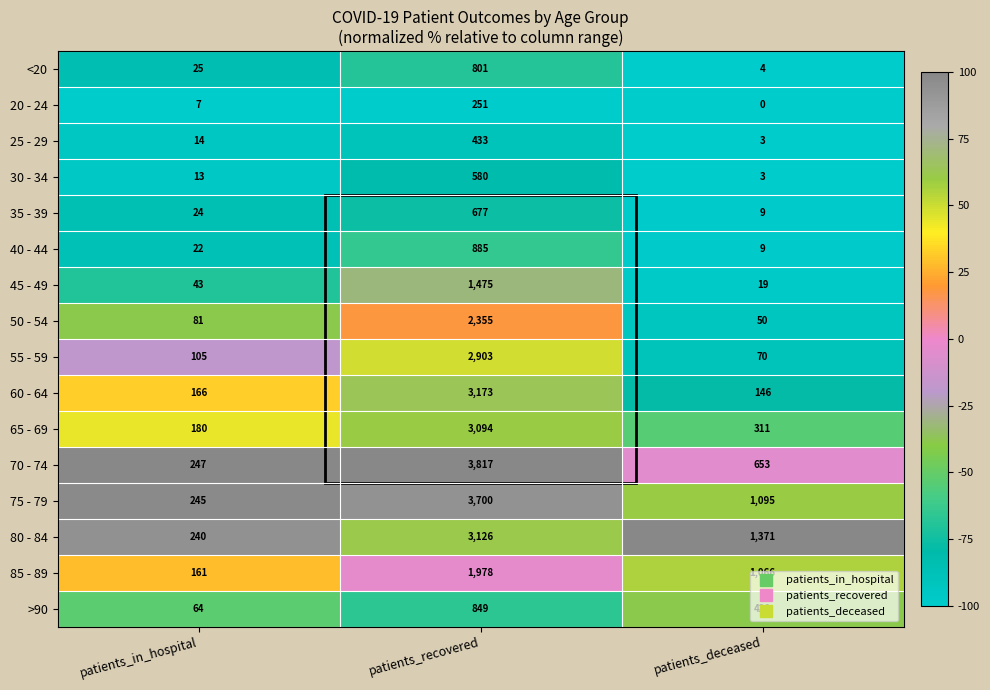

Where does the >90 series first go above 420?

patients_recovered